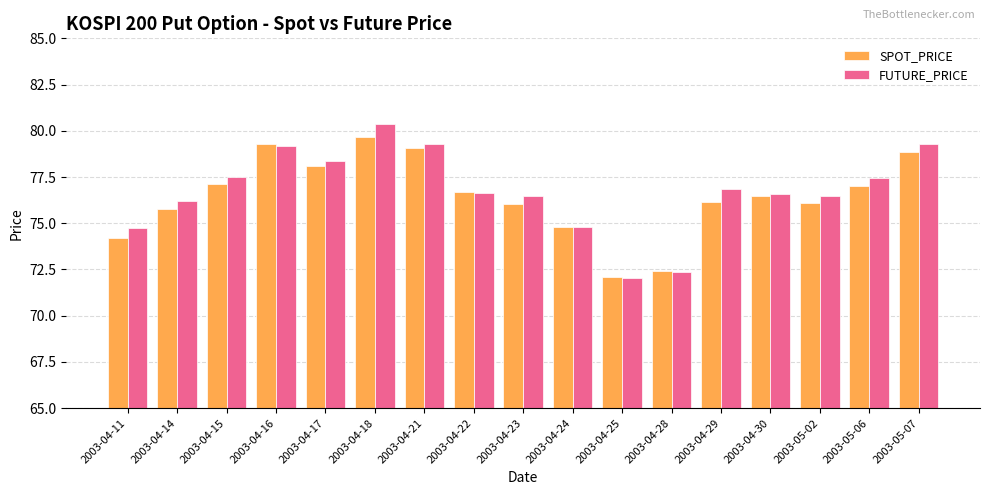

What is the highest value of the SPOT_PRICE series?

79.7